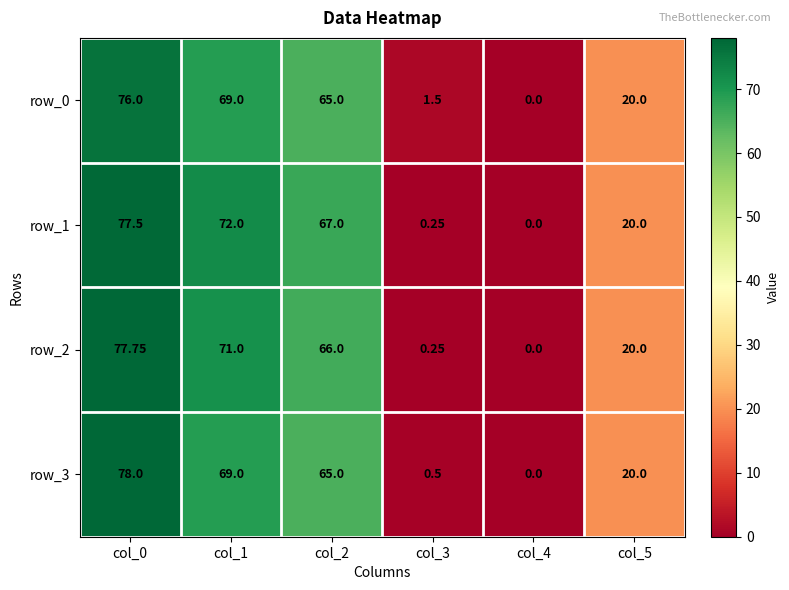

True or false: row_1 has a value of 30.6 at col_5.

False